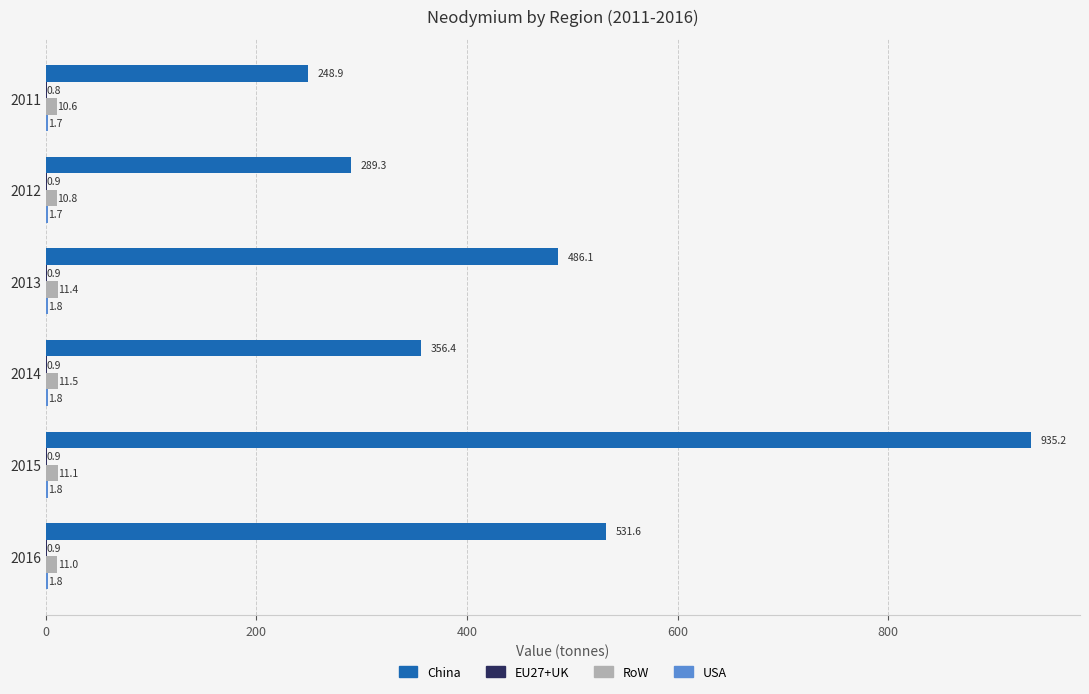

Which series has the largest total across all categories?

China